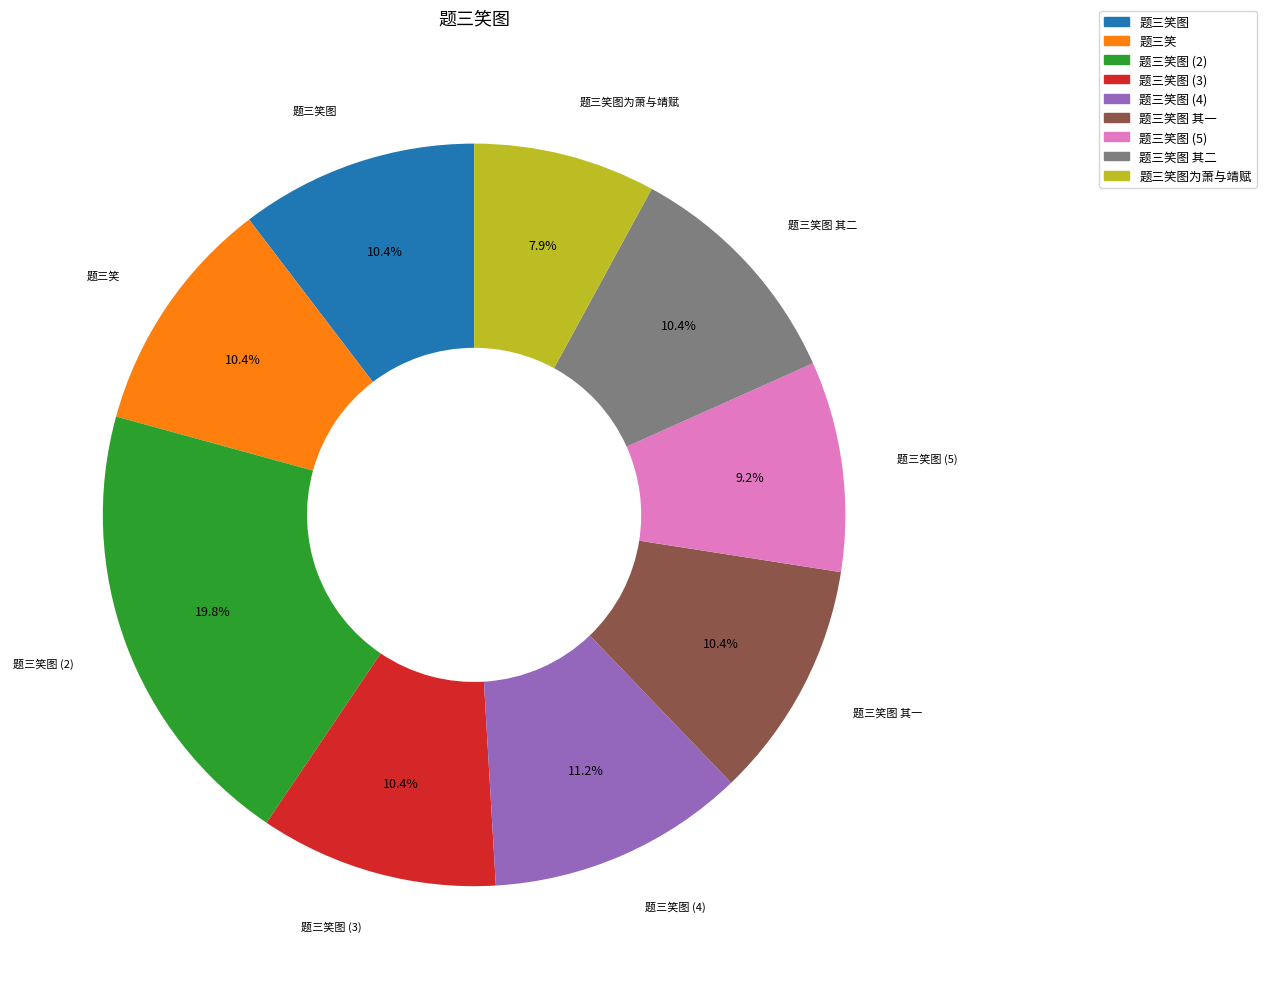

True or false: 题三笑 accounts for 1% of the total.

False